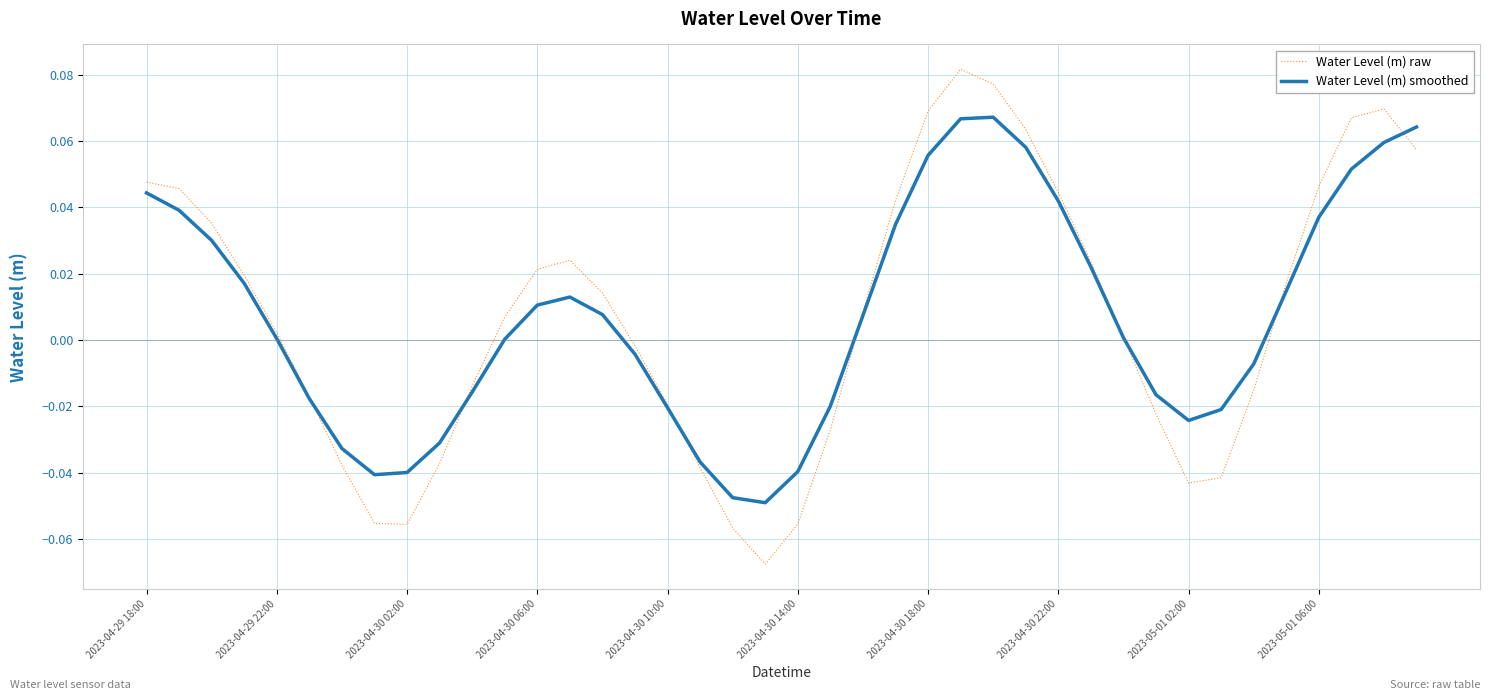

Which series has the widest spread of values?

Water Level (m) raw